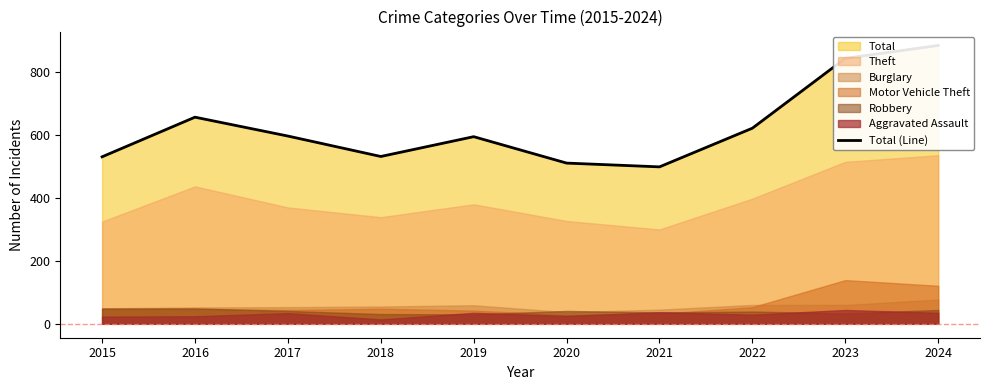

Where is the first local minimum?

2018